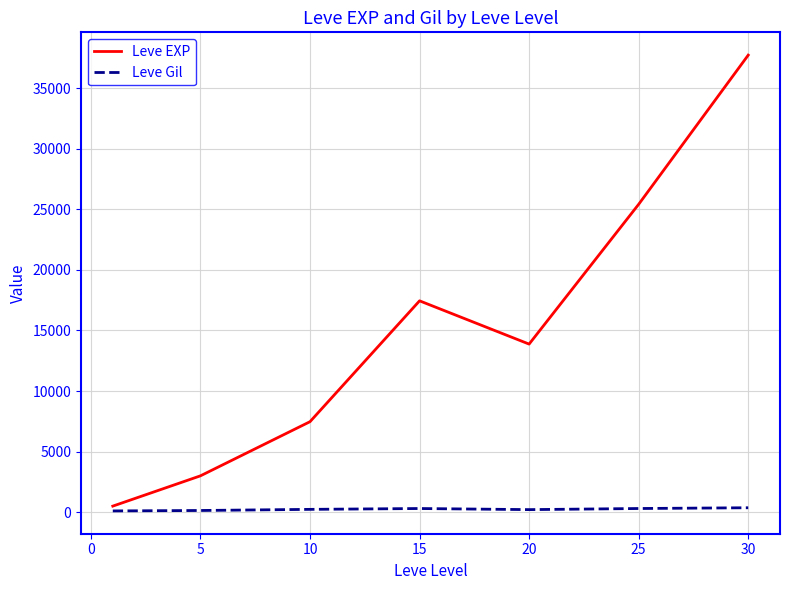

Rank the series by their average value, from highest to lowest.

Leve EXP, Leve Gil